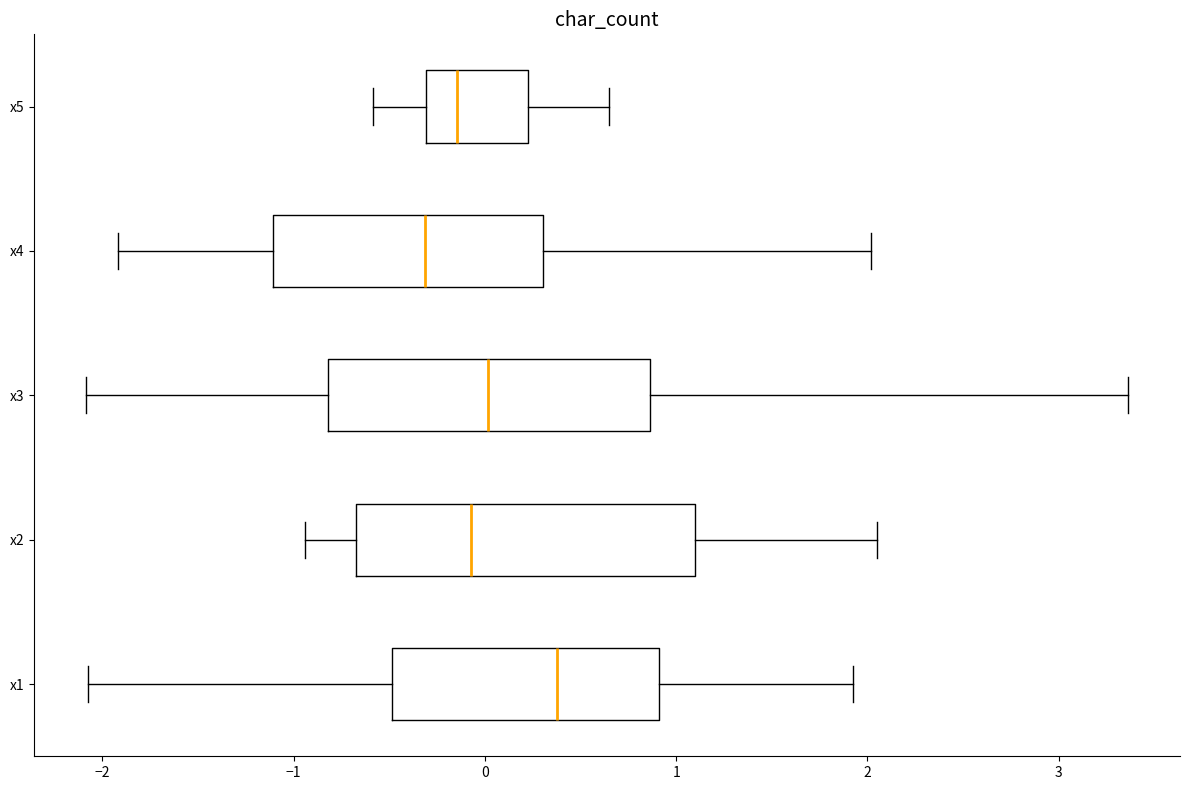

Reading bottom to top, transcribe this box plot: for each box, give where its median line is, the range the box spans, and where its two whiskers end, as read against the x-axis. The values are not printed on the chart, so give them approximately, as read against the axis.

x1: median 0.4, box -0.5 to 0.9, whiskers -2.1 to 1.9
x2: median -0.1, box -0.7 to 1.1, whiskers -0.9 to 2.0
x3: median 0.0, box -0.8 to 0.9, whiskers -2.1 to 3.4
x4: median -0.3, box -1.1 to 0.3, whiskers -1.9 to 2.0
x5: median -0.1, box -0.3 to 0.2, whiskers -0.6 to 0.6